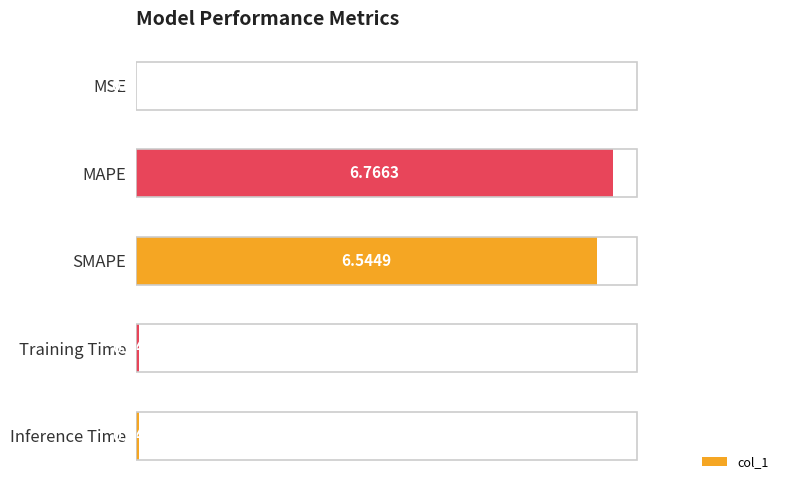

Which has a higher value, MSE or Training Time?

Training Time